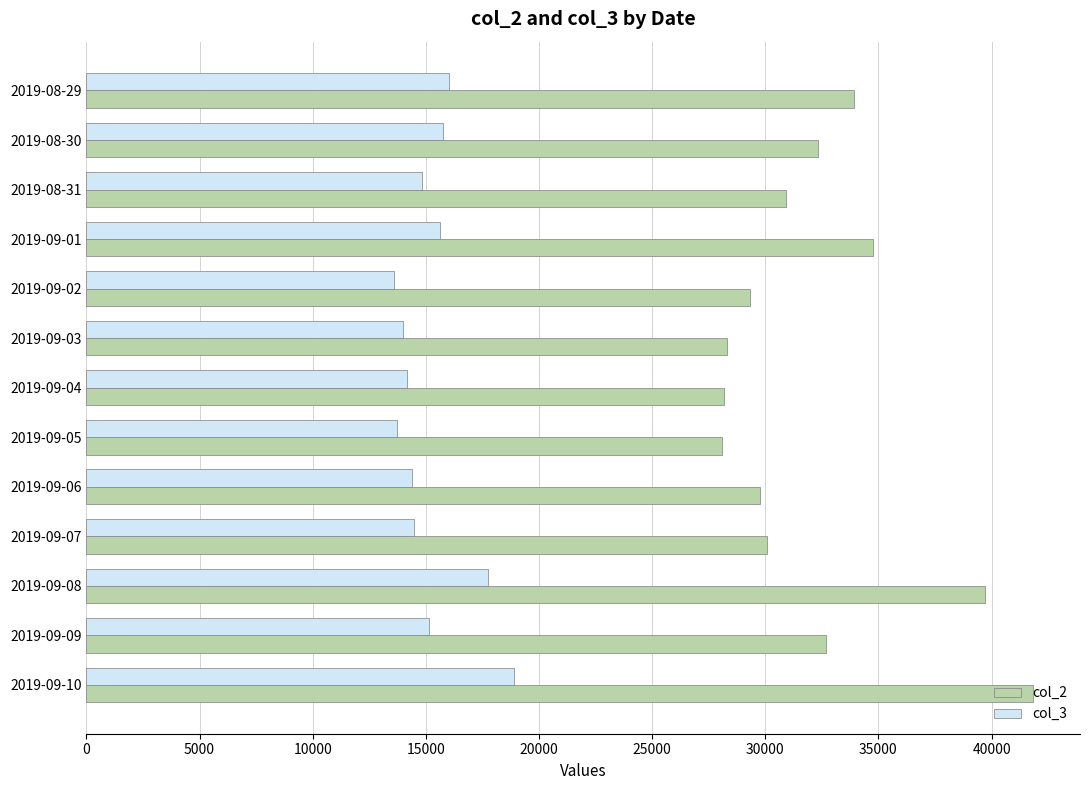

What is the maximum value shown in the chart?

41817